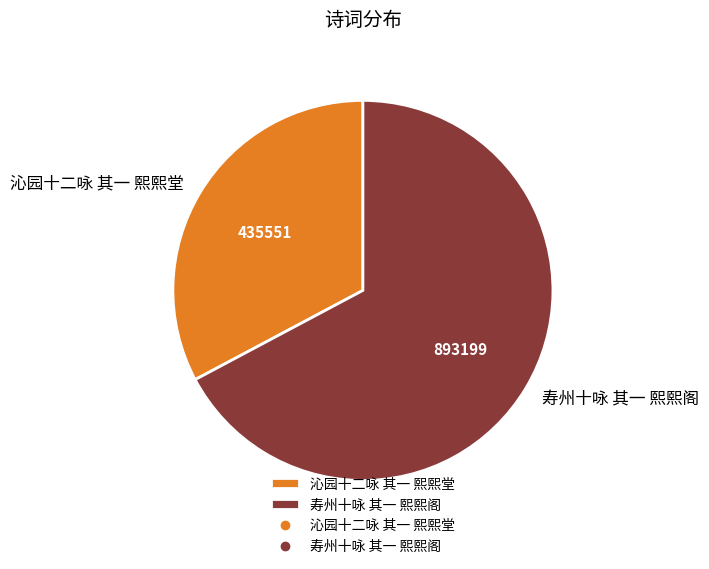

Is the sum of 寿州十咏 其一 熙熙阁 and 沁园十二咏 其一 熙熙堂 greater than half?

Yes